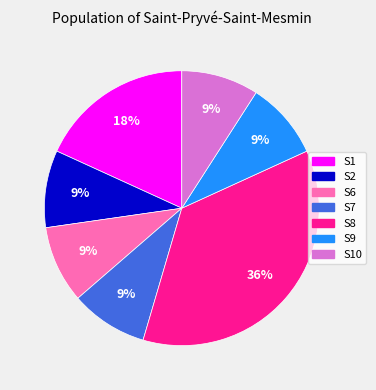

Combined, do S2 and S6 account for over 50%?

No